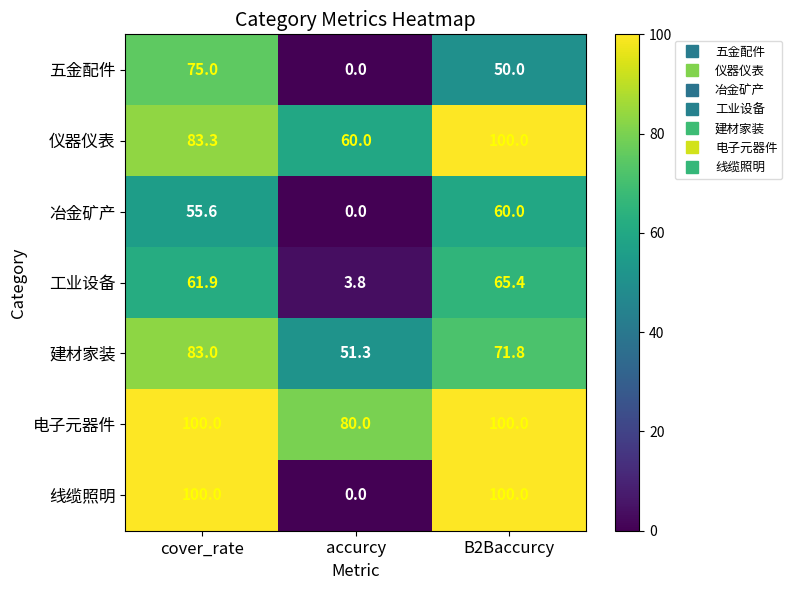

Reading left to right, list all the values displayed in this chart.

五金配件: cover_rate=75.0	accurcy=0.0	B2Baccurcy=50.0
仪器仪表: cover_rate=83.3	accurcy=60.0	B2Baccurcy=100.0
冶金矿产: cover_rate=55.6	accurcy=0.0	B2Baccurcy=60.0
工业设备: cover_rate=61.9	accurcy=3.8	B2Baccurcy=65.4
建材家装: cover_rate=83.0	accurcy=51.3	B2Baccurcy=71.8
电子元器件: cover_rate=100.0	accurcy=80.0	B2Baccurcy=100.0
线缆照明: cover_rate=100.0	accurcy=0.0	B2Baccurcy=100.0